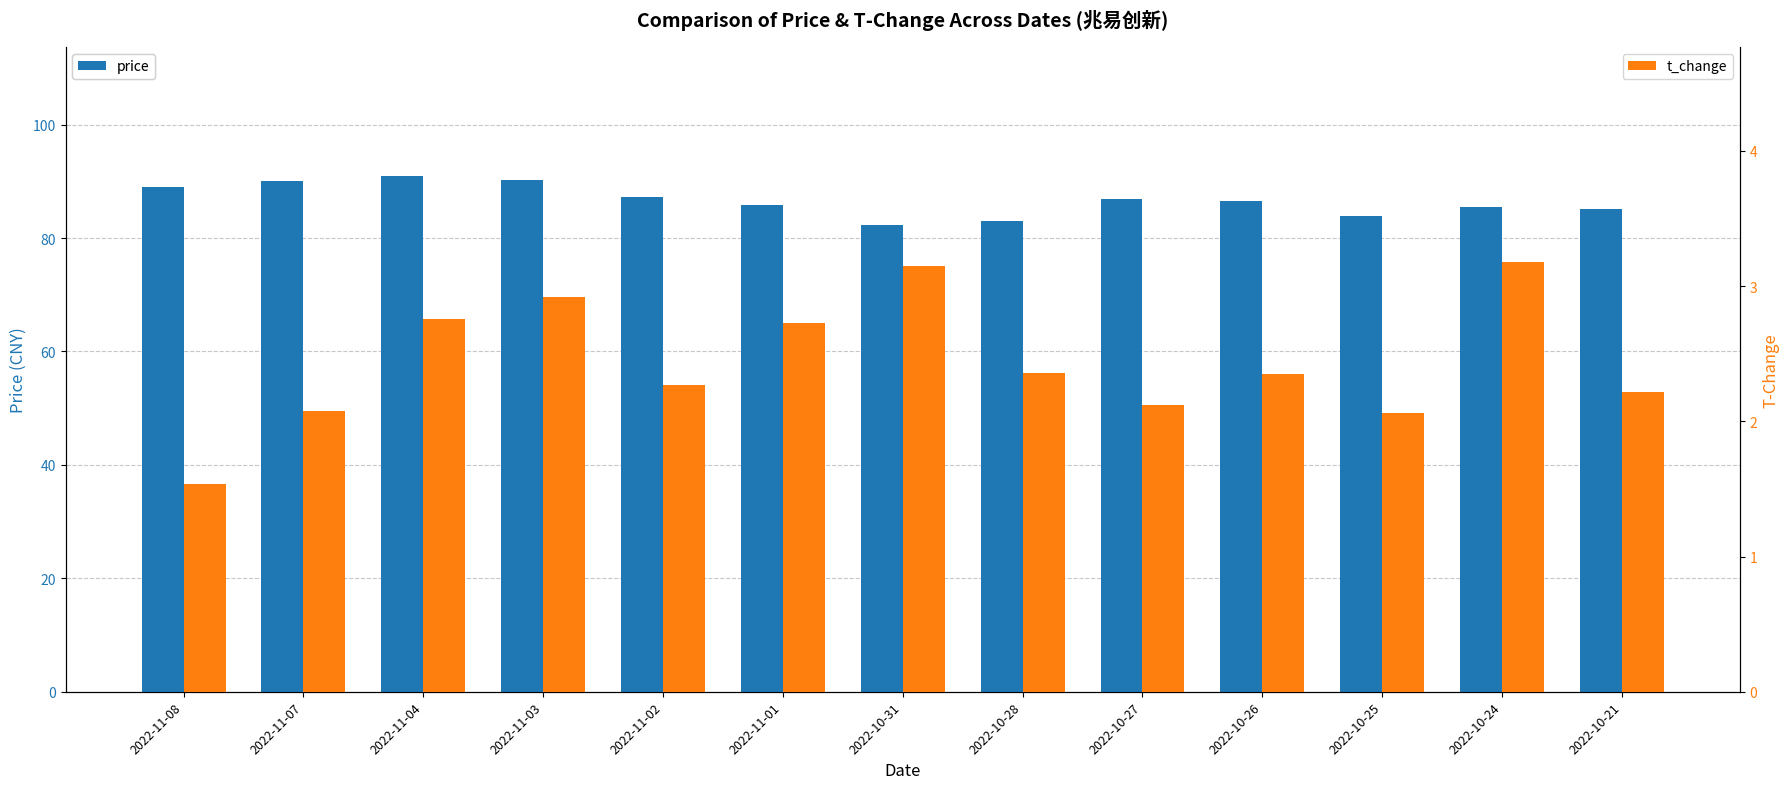

Which category has the lowest value across all series?

2022-11-08